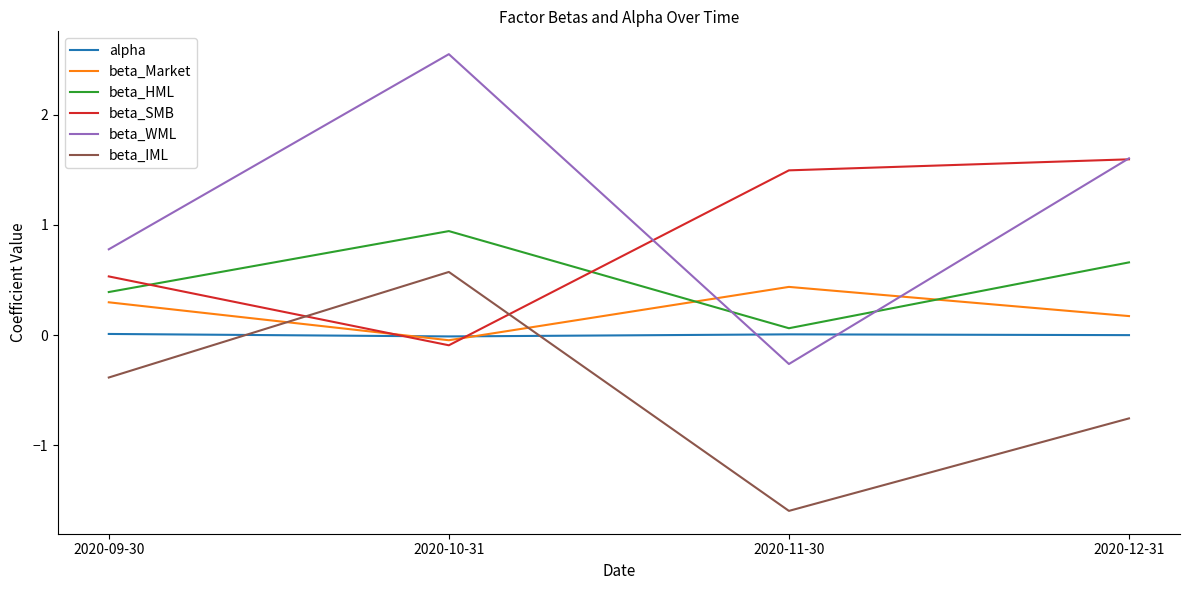

At which category does beta_WML reach its first local peak?

2020-10-31